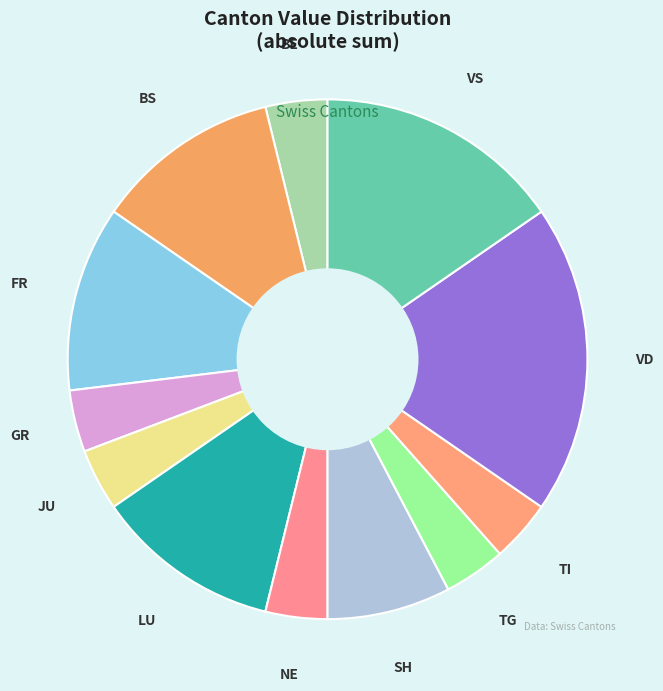

How many slices are in this pie chart?

12